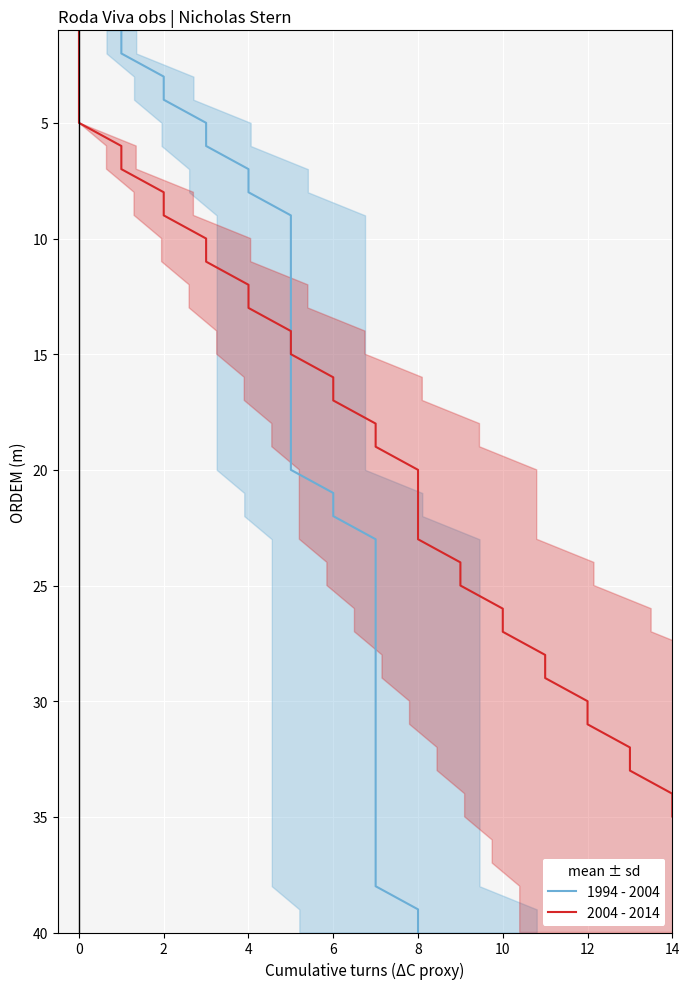

True or false: 2004 - 2014 has more than 1 interior local peaks.

False